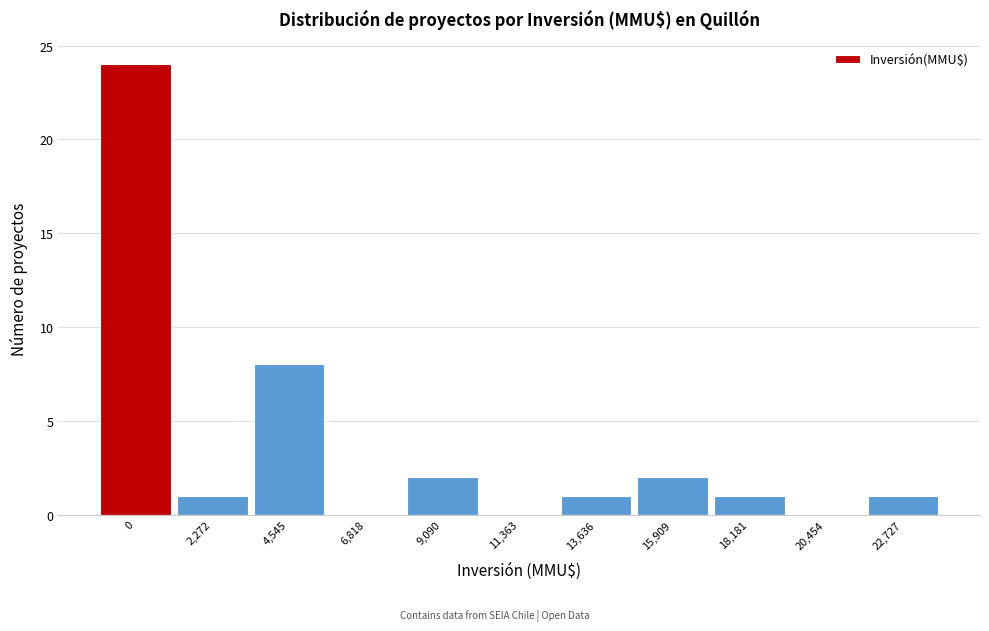

Reading right to left, what are all the values shown in this chart?

22,727=1	20,454=0	18,181=1	15,909=2	13,636=1	11,363=0	9,090=2	6,818=0	4,545=8	2,272=1	0=24